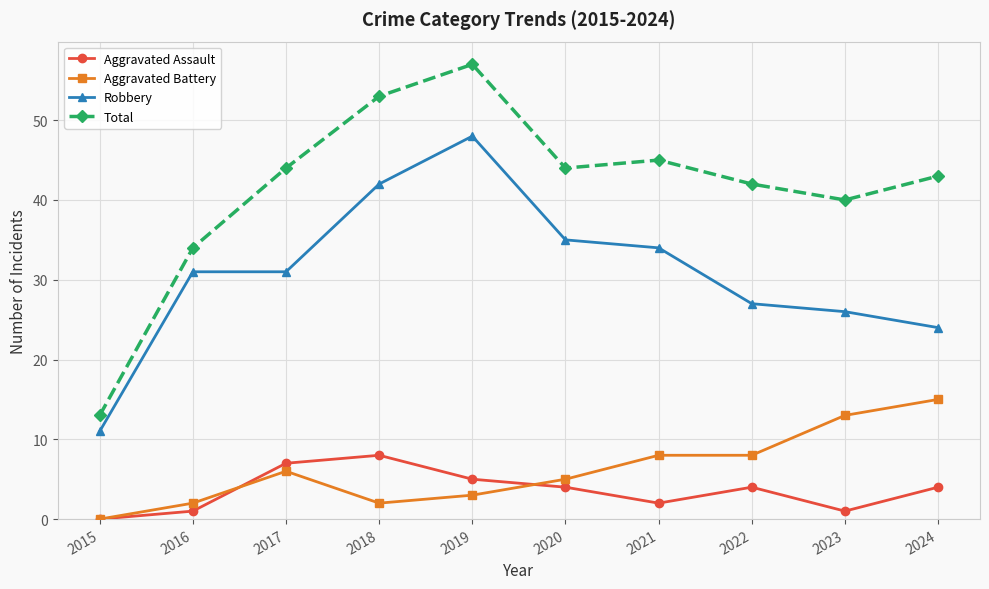

Reading left to right, extract all data points from this chart.

Aggravated Assault: 2015=0	2016=1	2017=7	2018=8	2019=5	2020=4	2021=2	2022=4	2023=1	2024=4
Aggravated Battery: 2015=0	2016=2	2017=6	2018=2	2019=3	2020=5	2021=8	2022=8	2023=13	2024=15
Robbery: 2015=11	2016=31	2017=31	2018=42	2019=48	2020=35	2021=34	2022=27	2023=26	2024=24
Total: 2015=13	2016=34	2017=44	2018=53	2019=57	2020=44	2021=45	2022=42	2023=40	2024=43